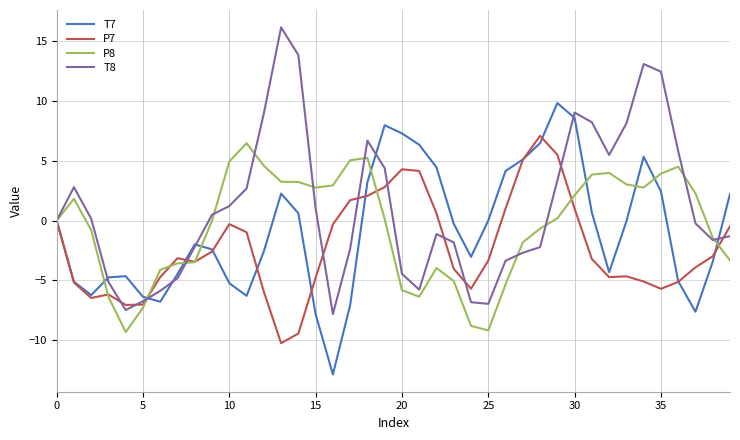

Which series ends up on top after the final intersection of T8 and P7?

P7